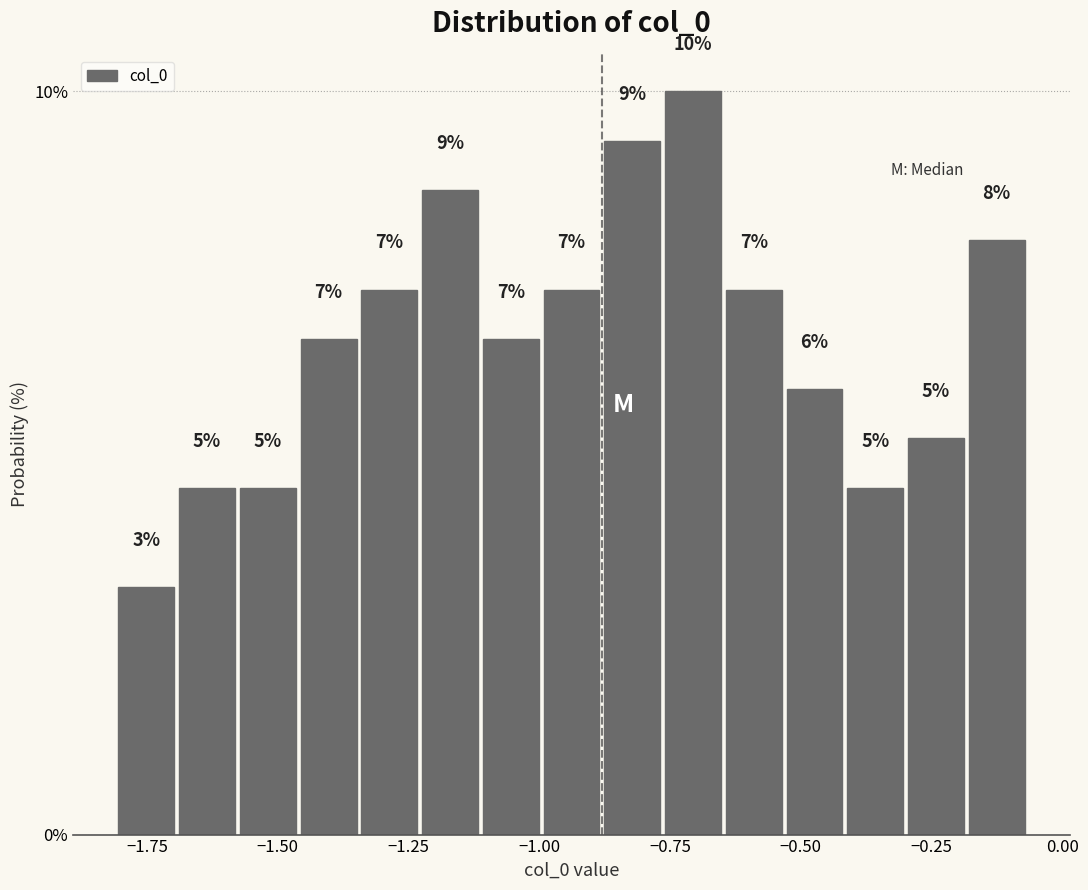

Around what value on the x-axis is the tallest bar? Give the approximate position of its centre, as read against the axis.

-0.70